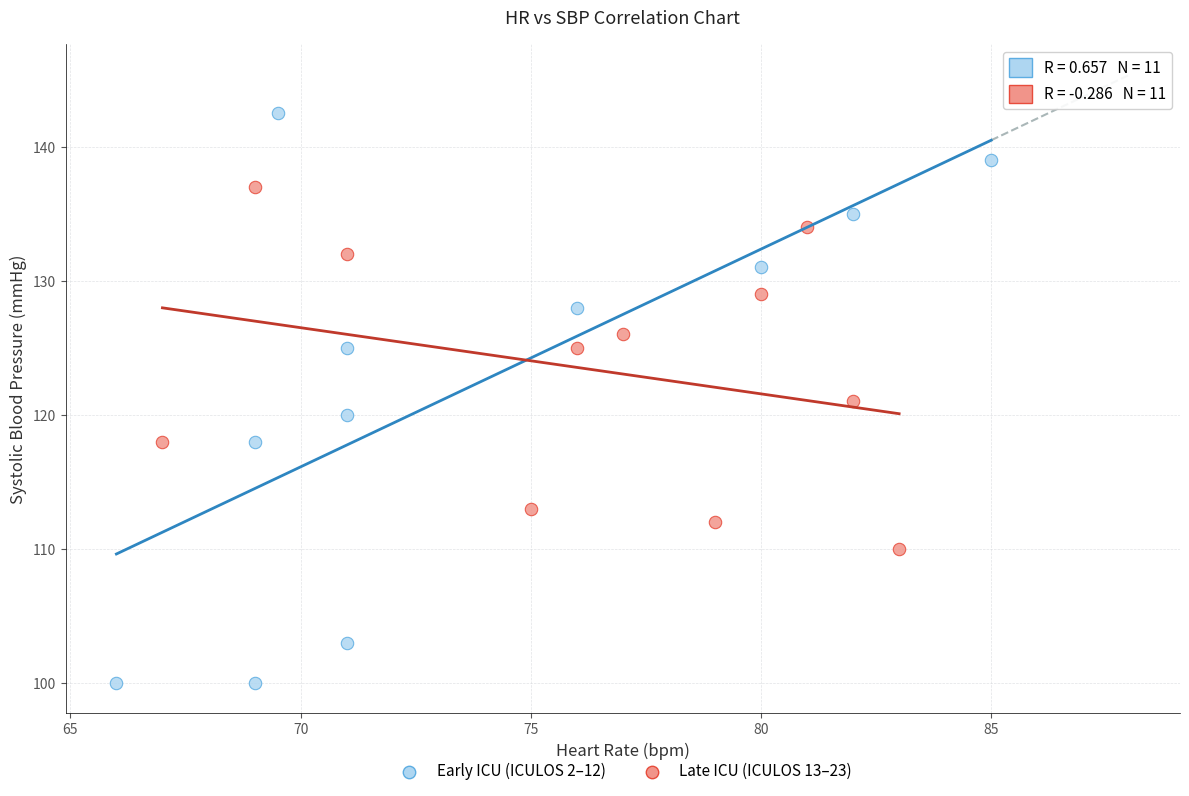

Which series contains the lowest Y value?

Early ICU (ICULOS 2–12)